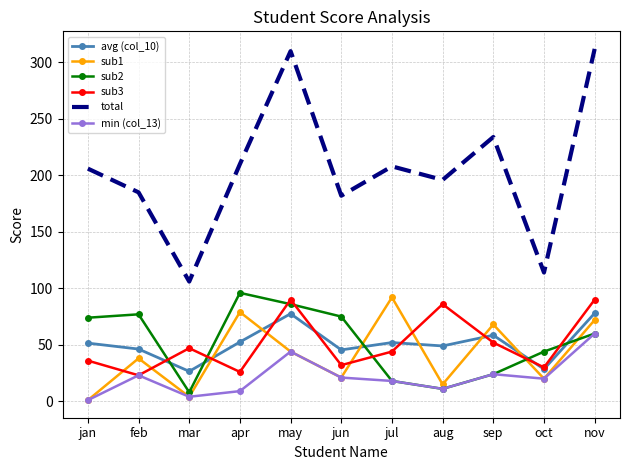

What position from the left is jul?

7